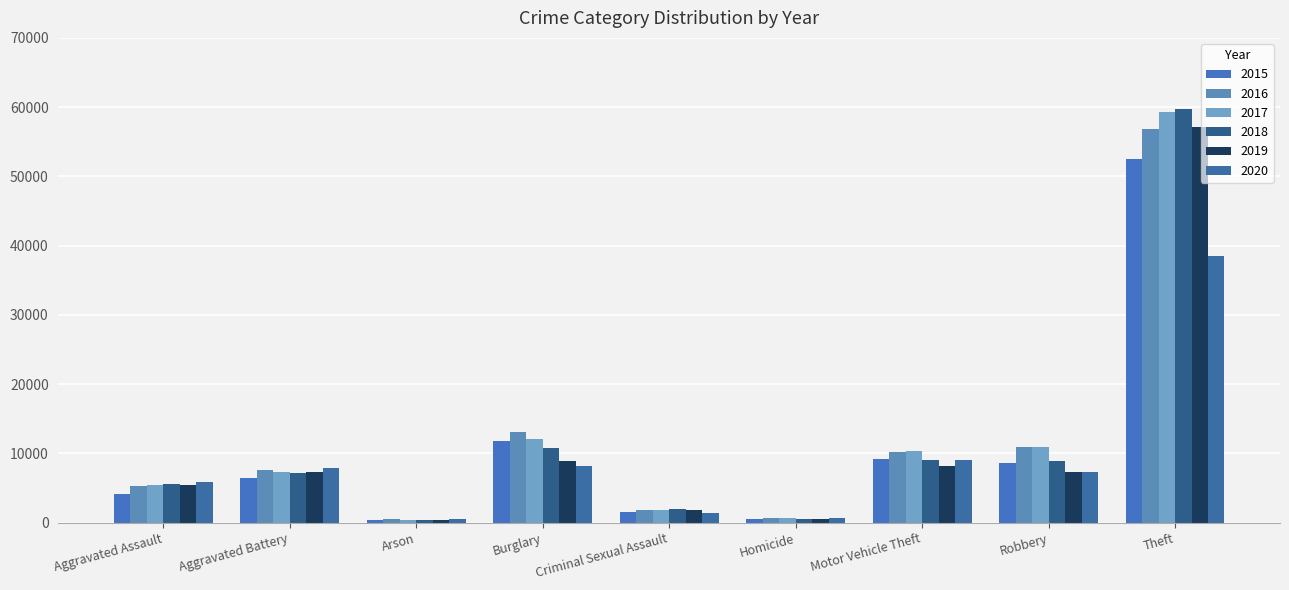

What is the highest value of the 2017 series?

59227